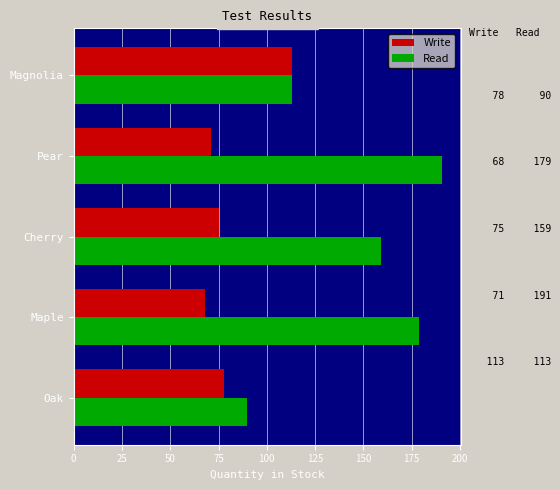

What is the difference between the second highest and second lowest values in the Read series?

66